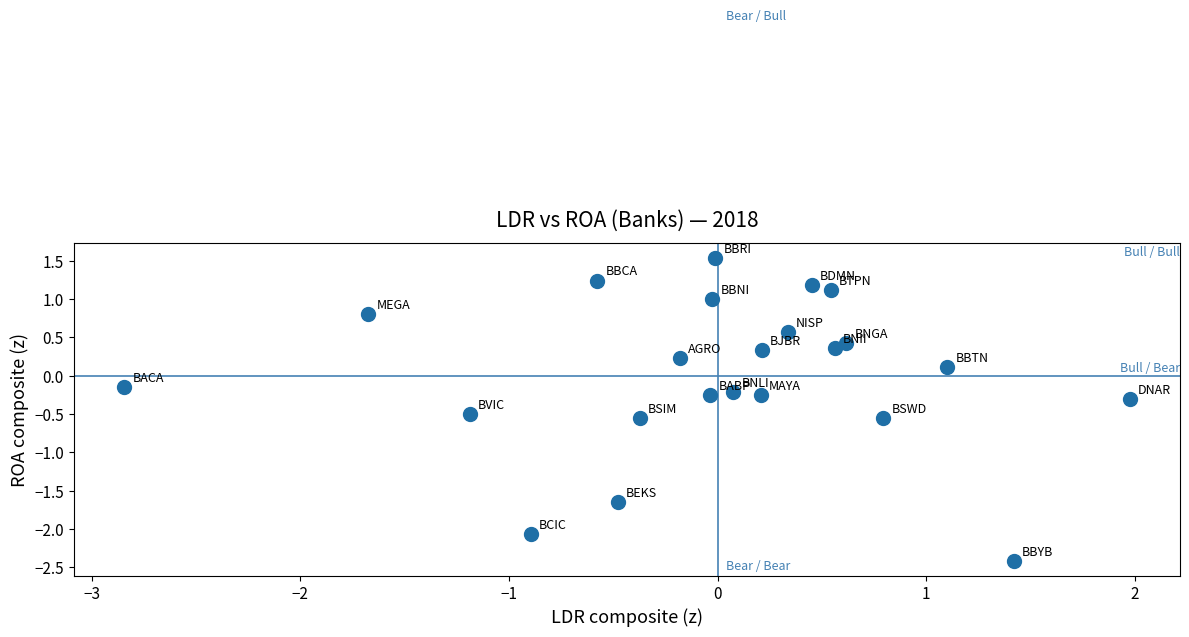

What is the range of X values (max minus min)?

4.8